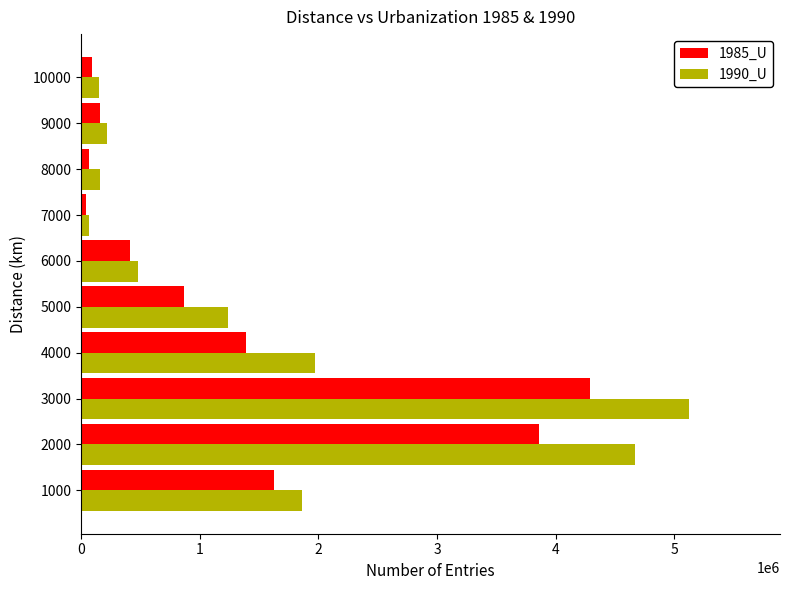

List the series in order of their overall mean, highest first.

1990_U, 1985_U